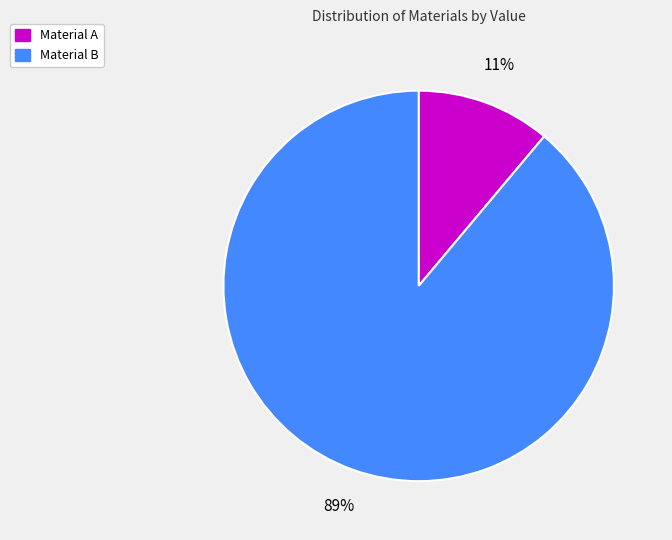

What percentage is the Material A slice, to the nearest percent?

11%